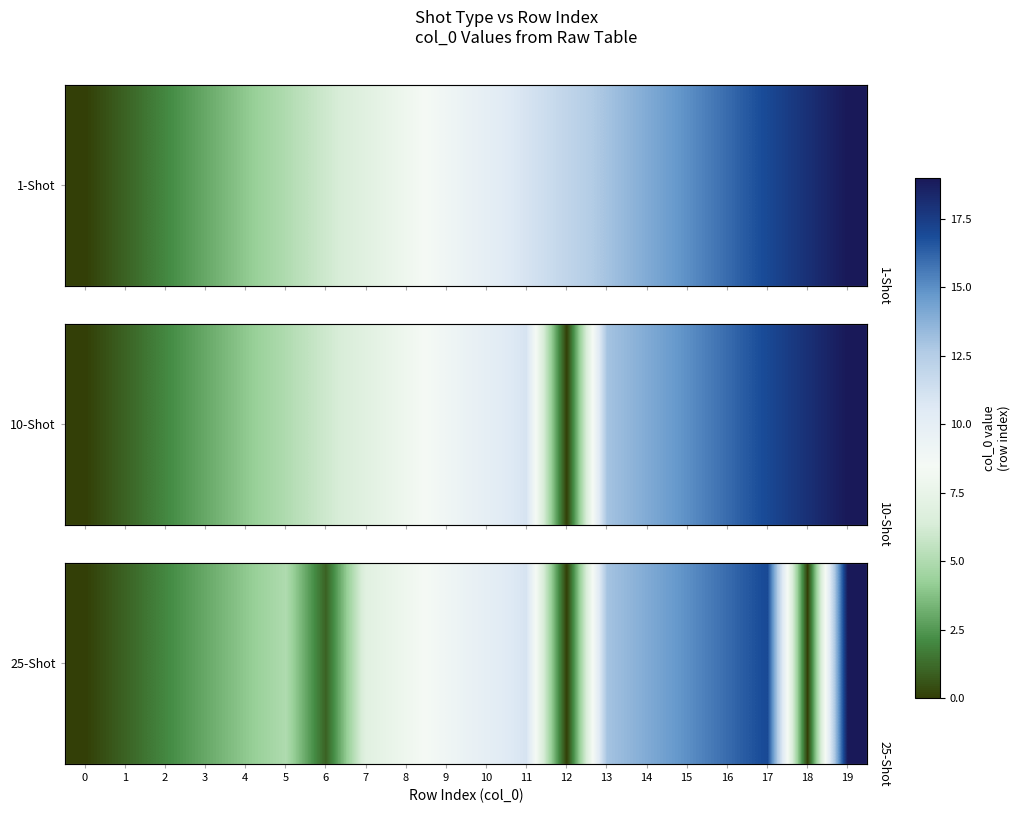

How many distinct data groups are displayed?

1